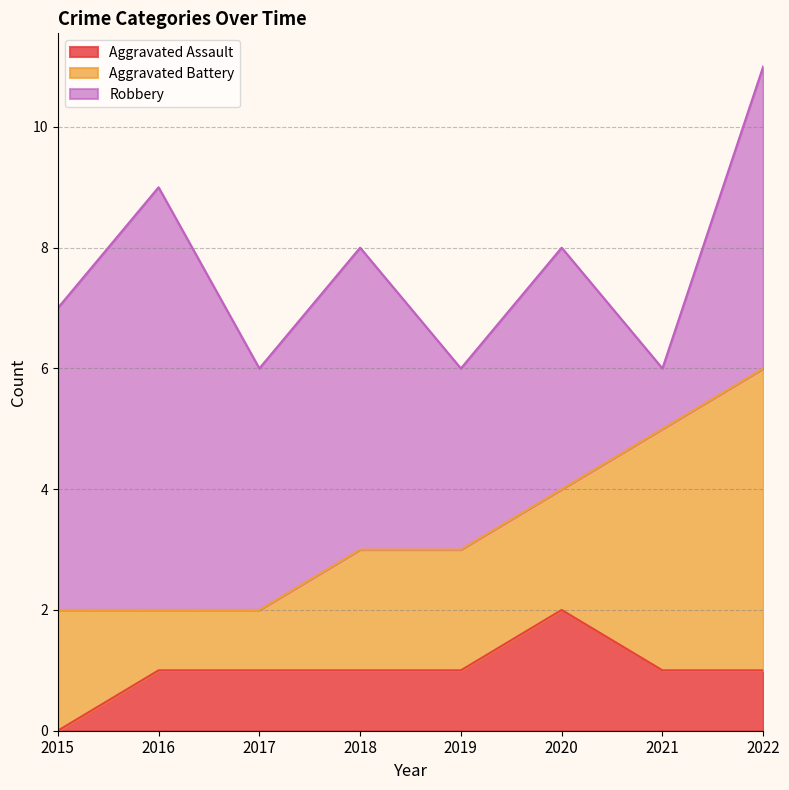

Is the value of Robbery at 2020 greater than the value of Aggravated Battery at 2022?

No